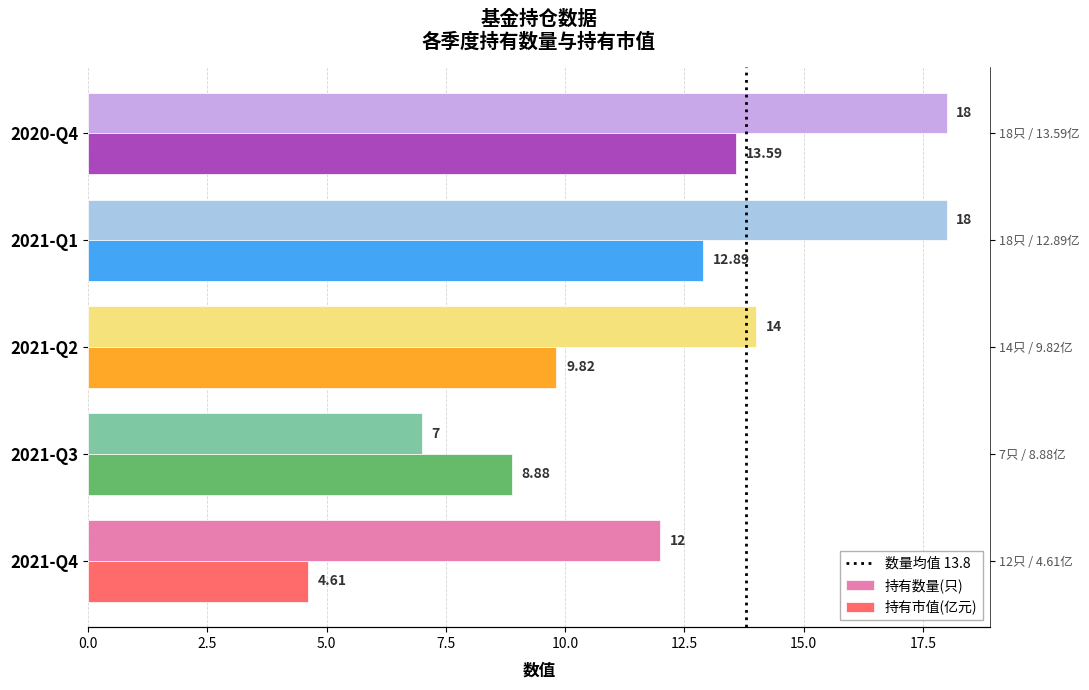

What value does the 持有市值(亿元) series have at 2021-Q1?

12.9